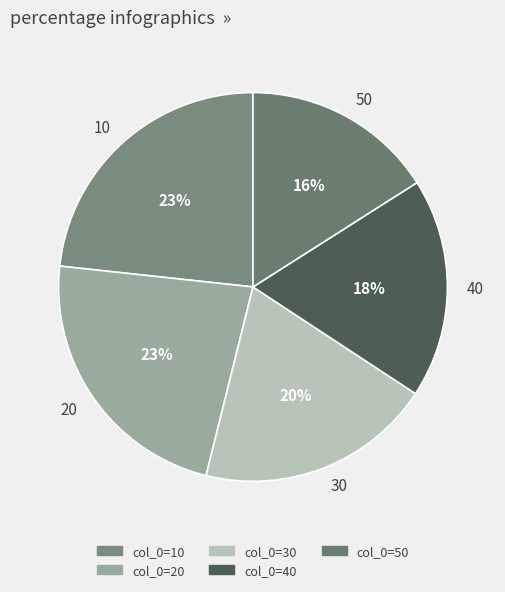

The 20 slice represents 30% of the pie. True or false?

False